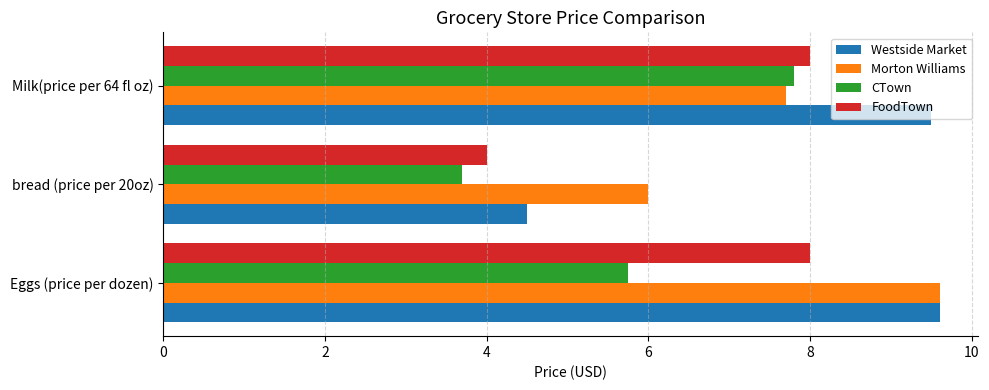

At which label does Morton Williams reach its minimum?

bread (price per 20oz)